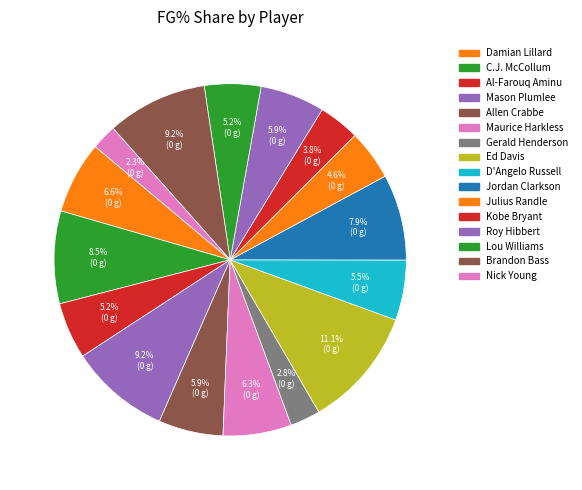

How many slices are in this pie chart?

16